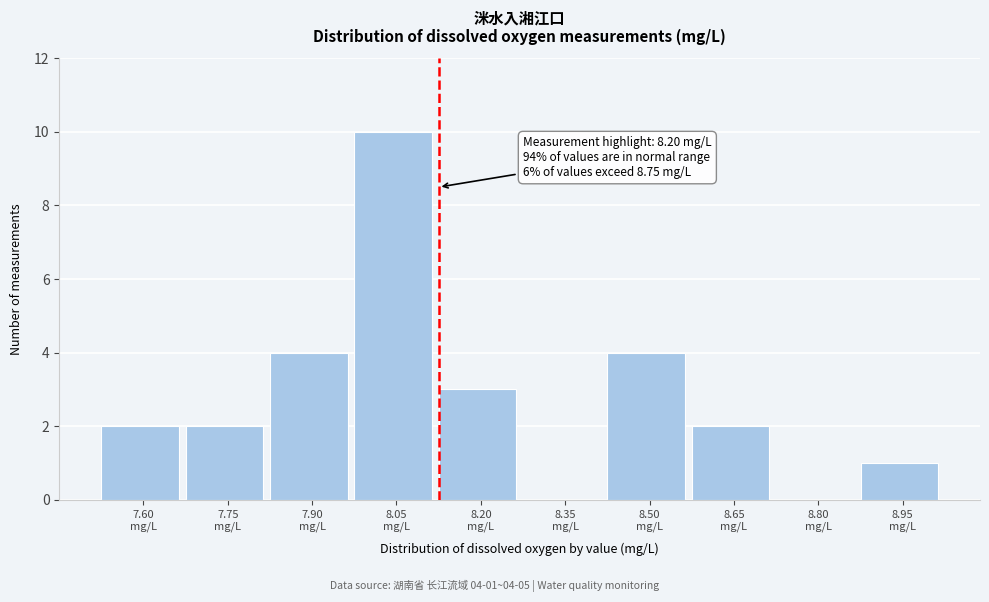

What is the maximum value shown in the chart?

10